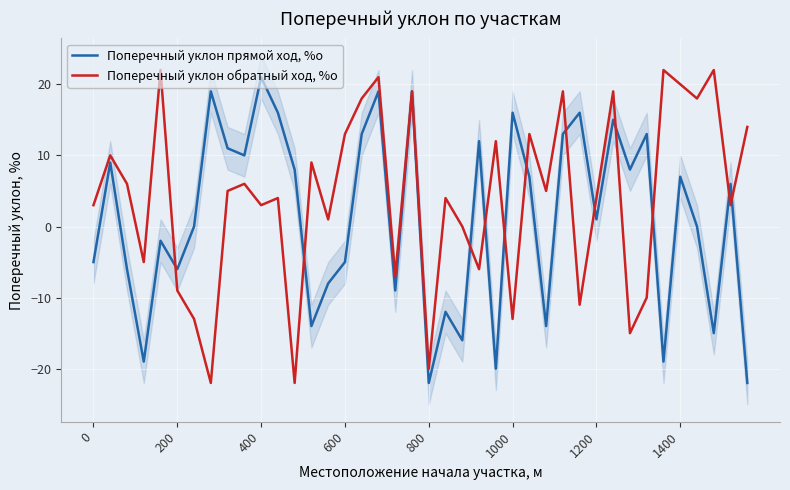

True or false: Поперечный уклон прямой ход, %о and Поперечный уклон обратный ход, %о cross at least once.

True